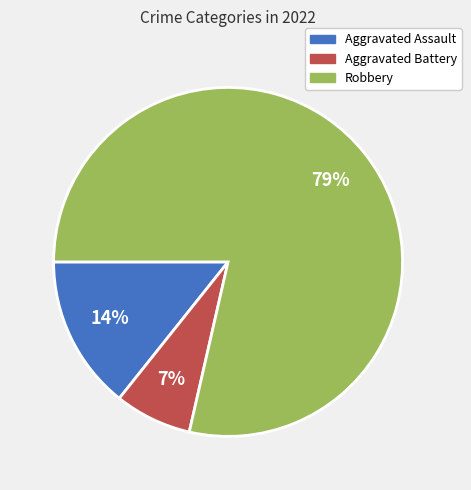

To the nearest percent, what percentage of the pie is Aggravated Battery?

7%